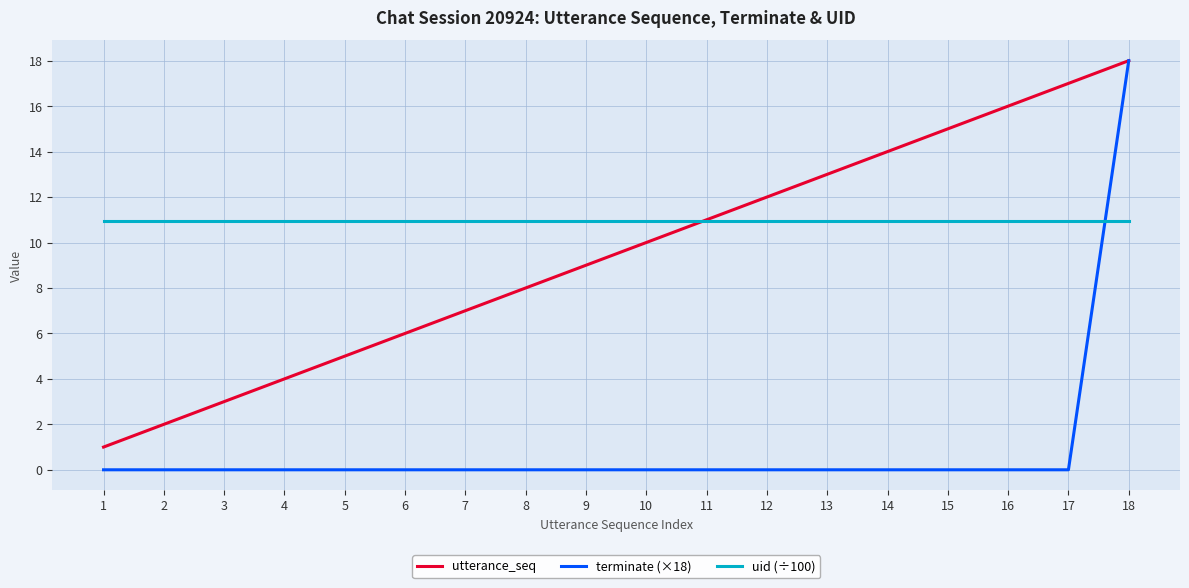

Which series ends up on top after the final intersection of terminate (×18) and uid (÷100)?

terminate (×18)